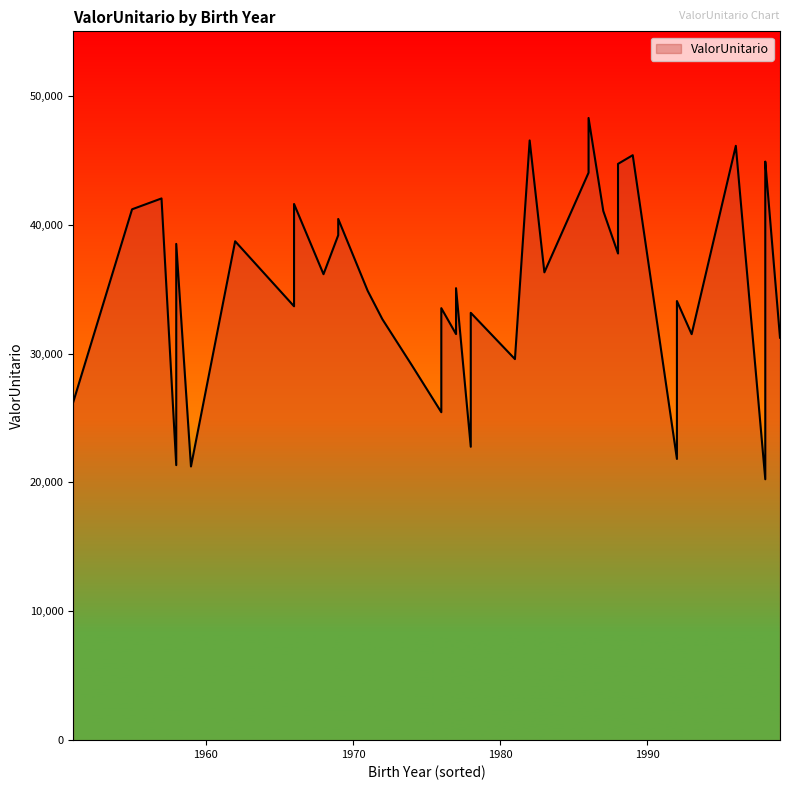

Is it true that the value at 1978 is 35586.1?

False